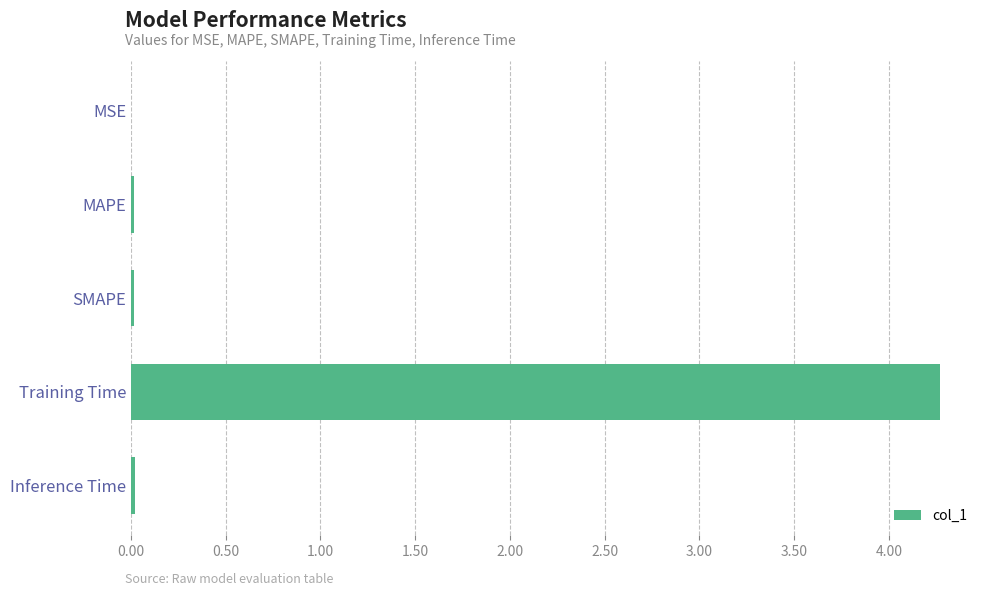

Is it true that the value at Inference Time is 0.0?

True